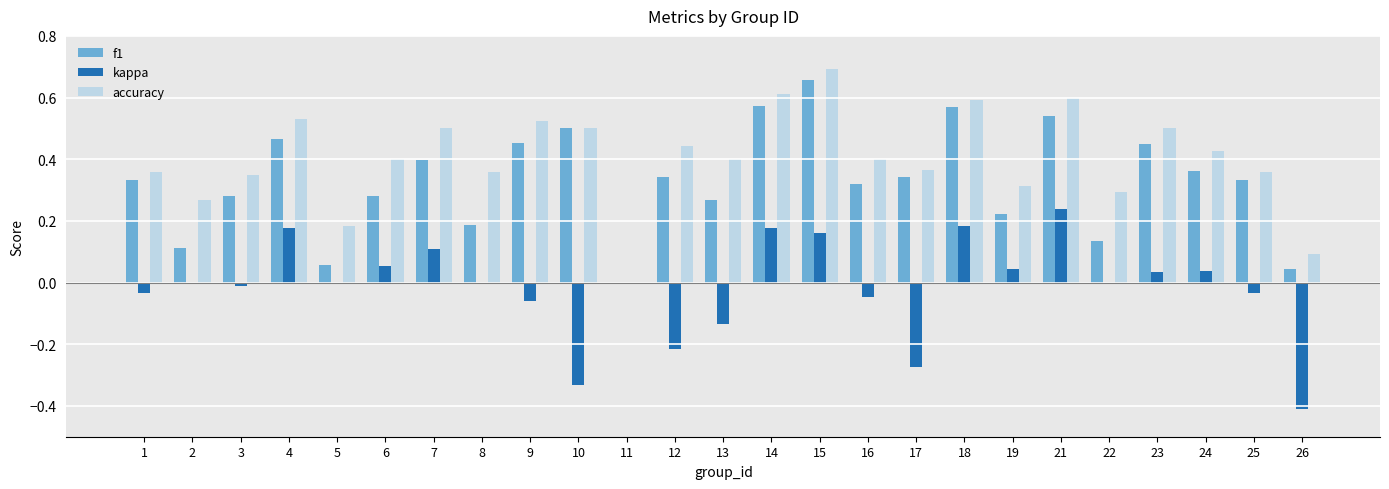

Is the value of kappa at 2 greater than the value of f1 at 24?

No